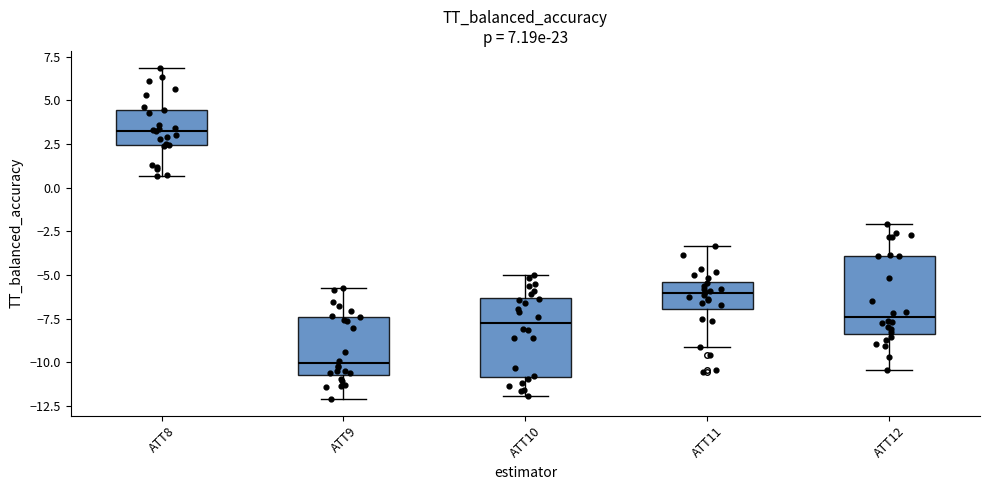

Which box's median line is the lowest?

ATT9